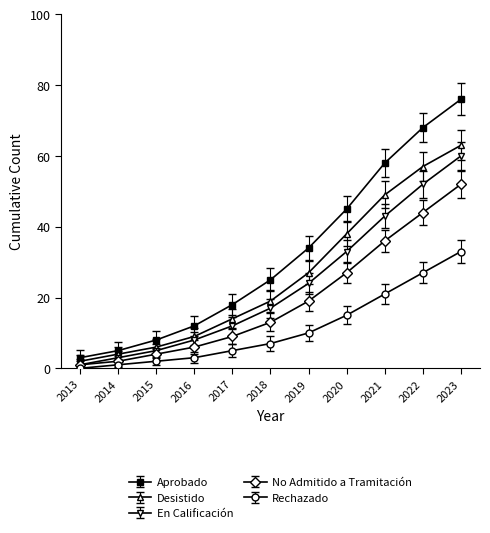

At how many categories does at least one series exceed 14?

7